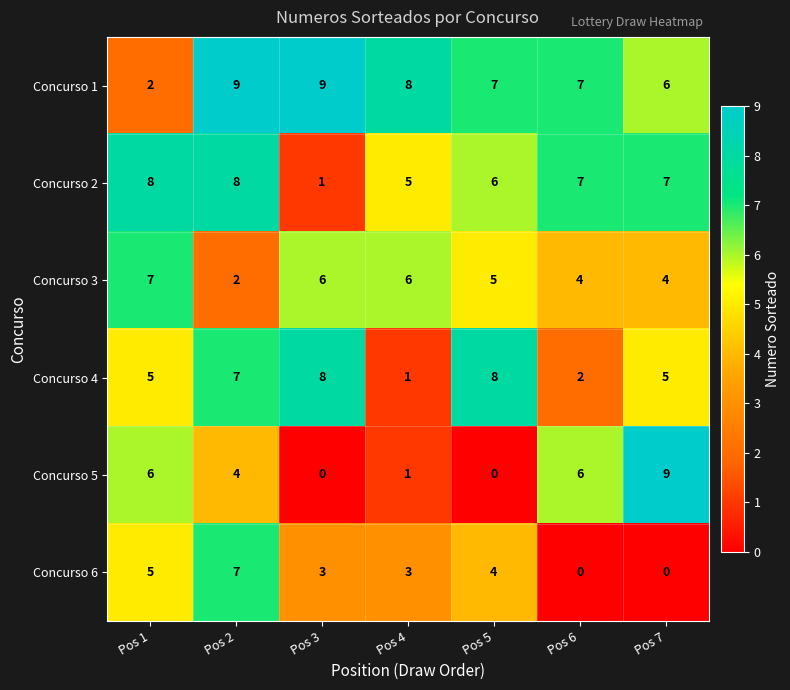

What is the difference between the second highest and second lowest values in the Concurso 1 series?

3